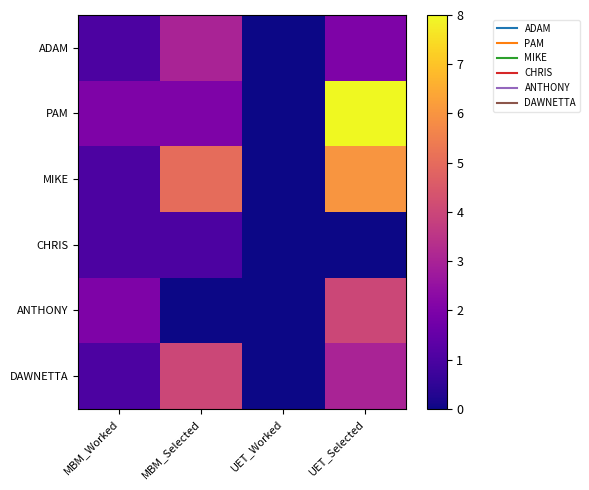

Which series has the largest total across all categories?

PAM